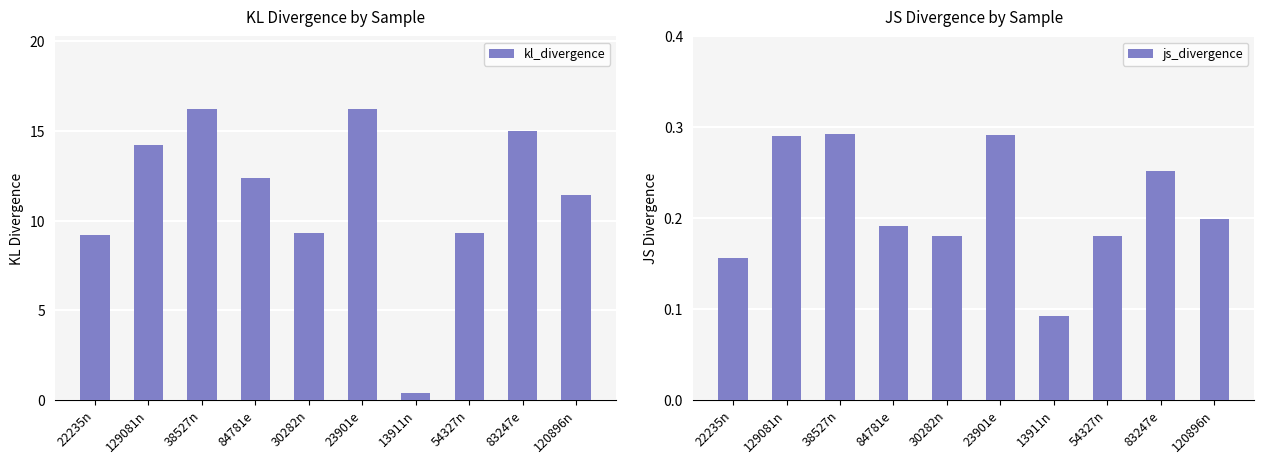

What position from the right is 22235n?

10